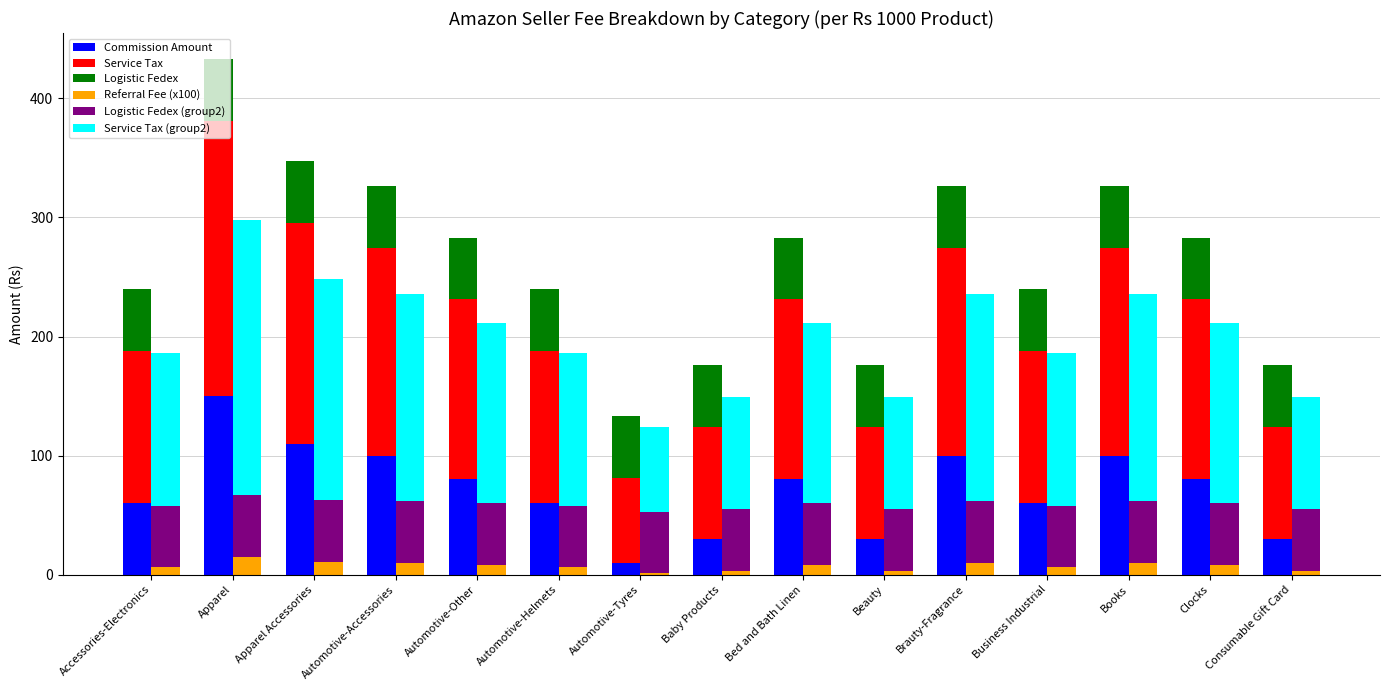

The value of Logistic Fedex at Automotive-Other is 67.8. True or false?

False